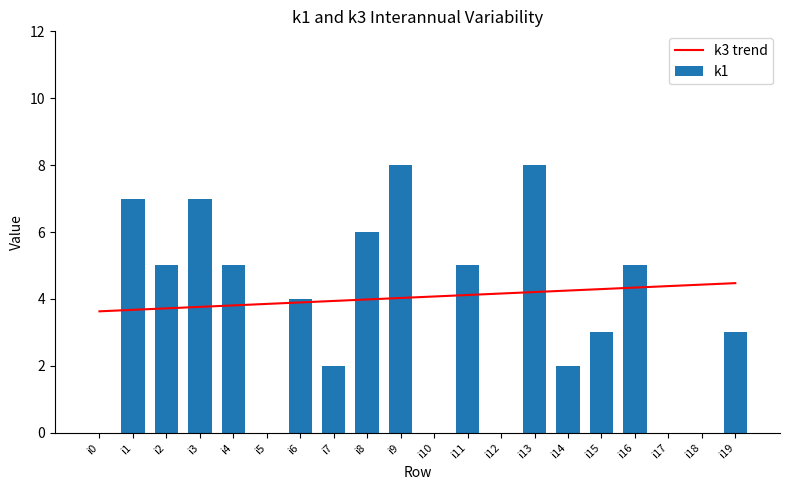

At i0, list the series in order from largest to smallest.

k3 trend, k1